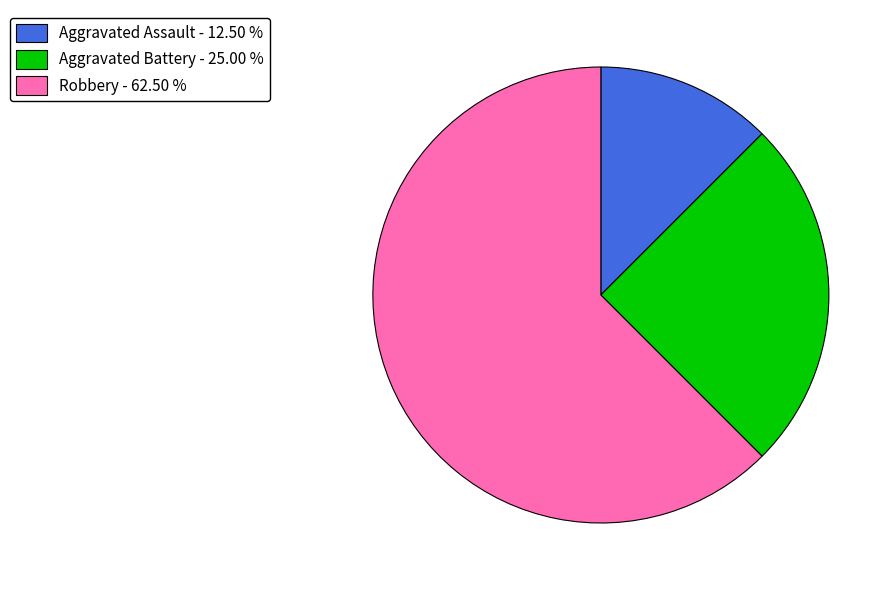

Between Robbery and Aggravated Assault, which is larger?

Robbery